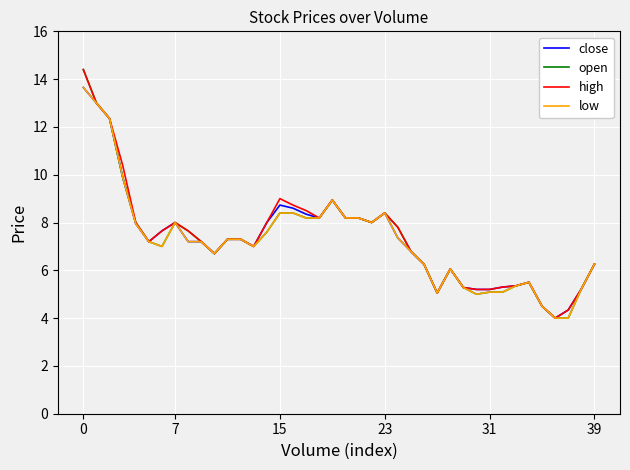

What is the difference between the maximum and minimum values in the high series?

10.4